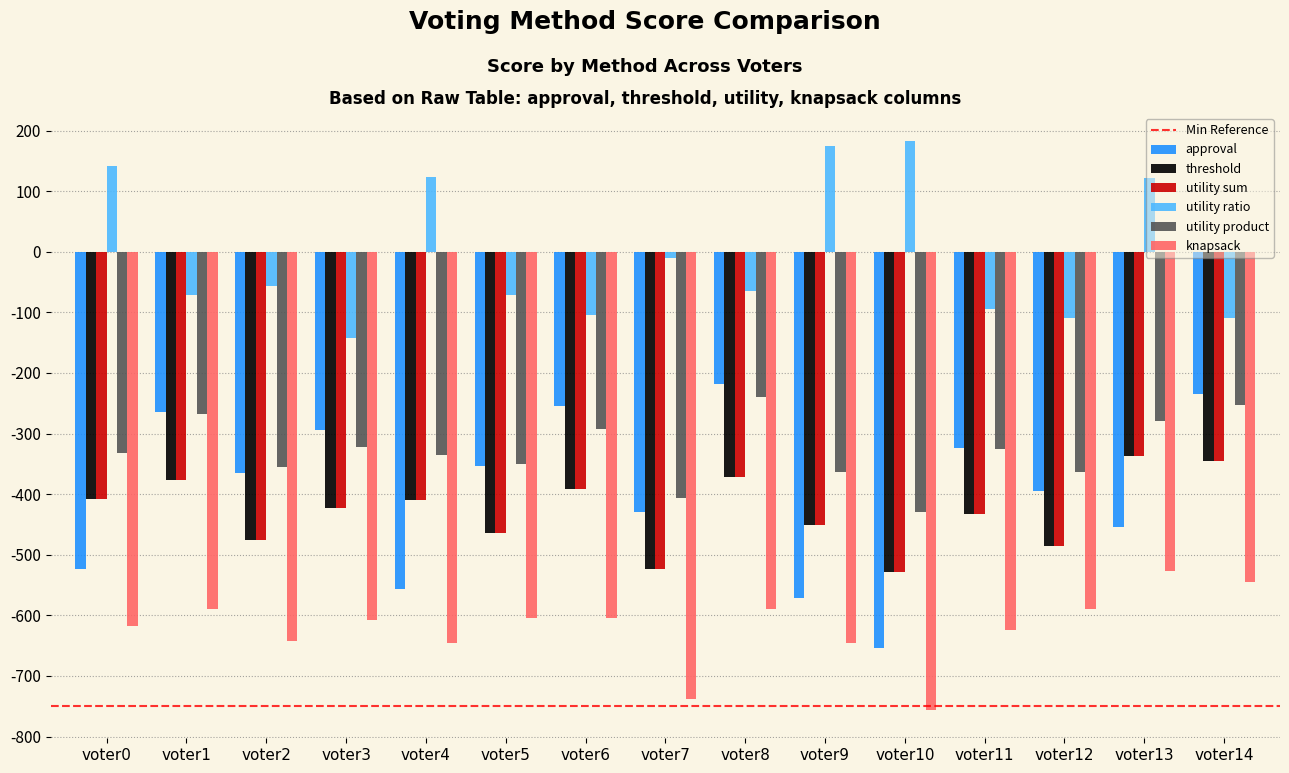

Which series has the widest spread of values?

approval